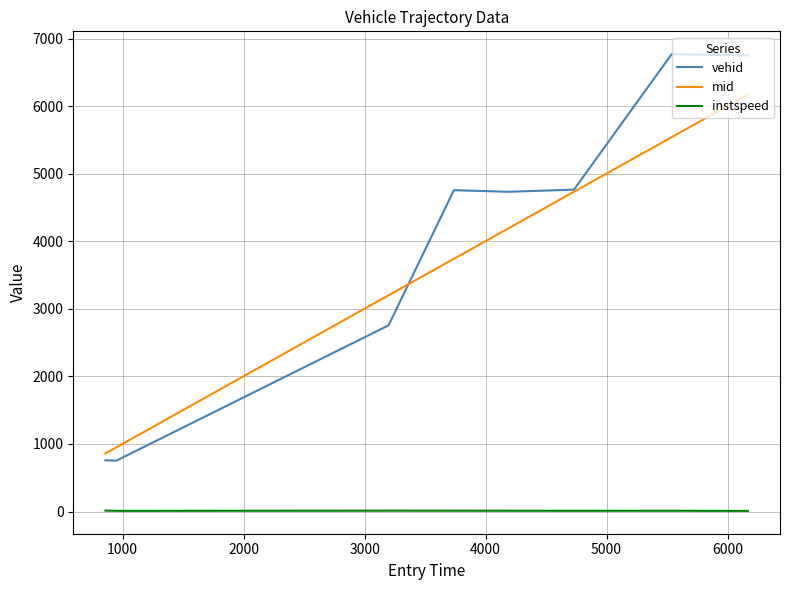

What is the highest value of the vehid series?

6770.0